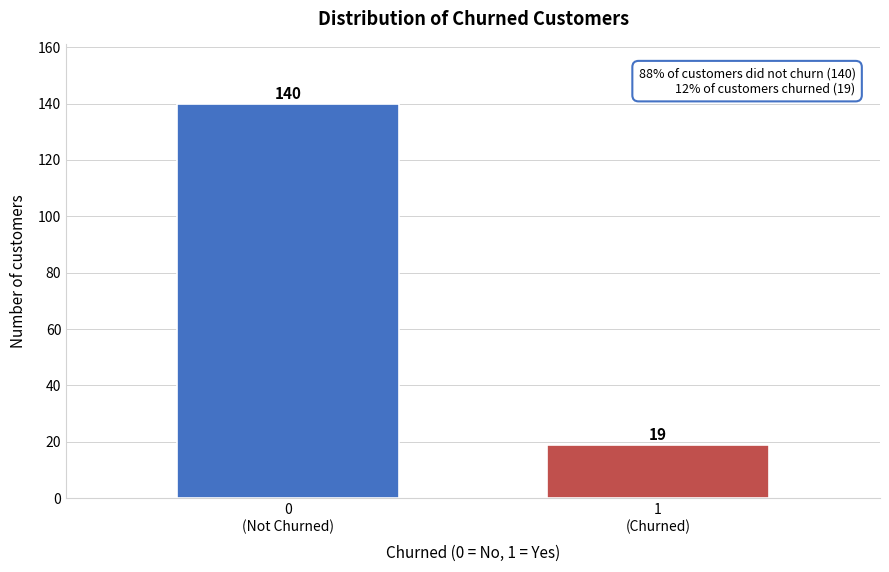

Reading left to right, transcribe all the data shown in this chart.

140	19